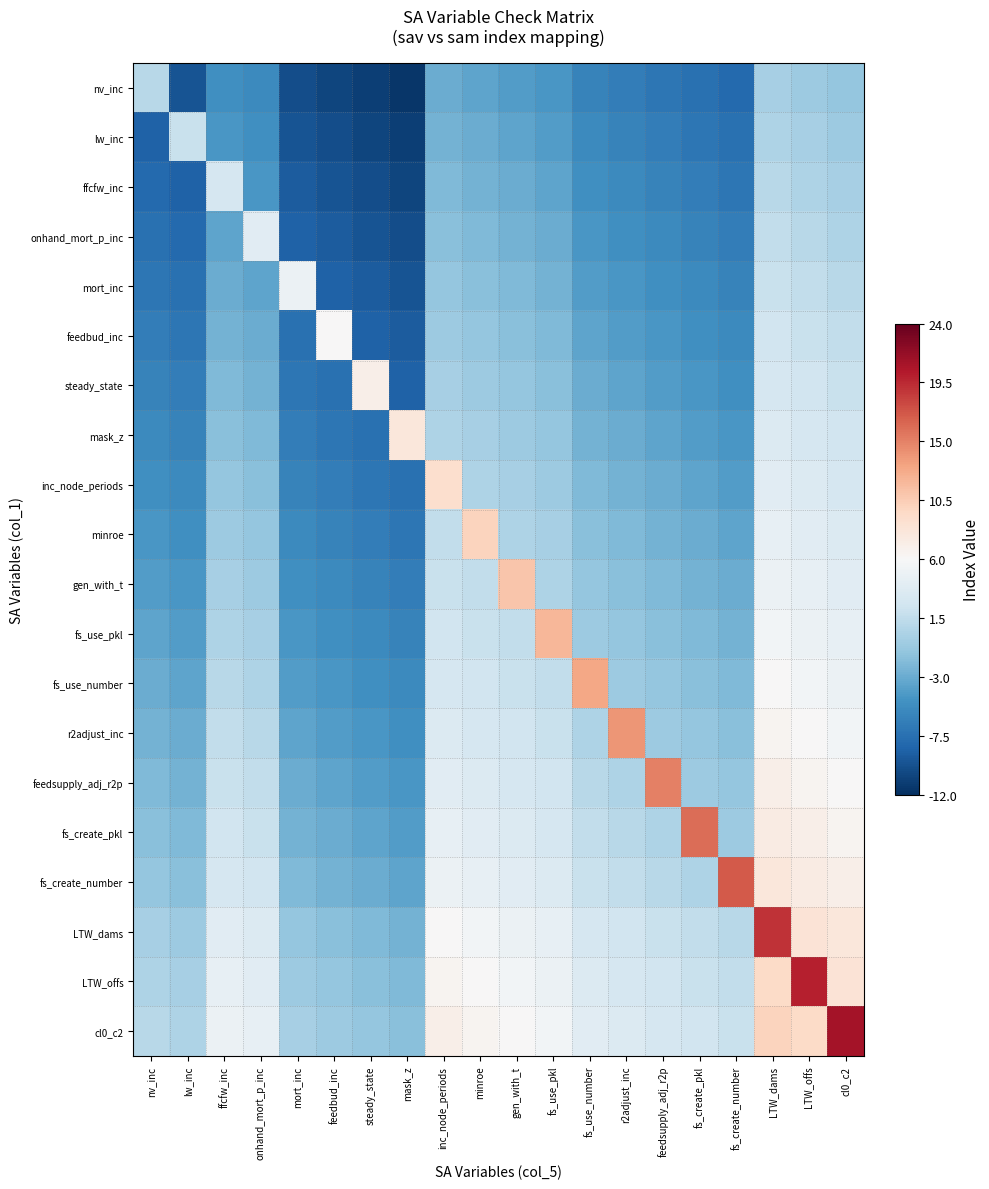

Reading left to right, extract all data points from this chart.

nv_inc: nv_inc=1.0	lw_inc=-9.5	ffcfw_inc=-5.0	onhand_mort_p_inc=-5.5	mort_inc=-10.0	feedbud_inc=-10.5	steady_state=-11.0	mask_z=-11.5	inc_node_periods=-3.0	minroe=-3.5	gen_with_t=-4.0	fs_use_pkl=-4.5	fs_use_number=-6.0	r2adjust_inc=-6.5	feedsupply_adj_r2p=-7.0	fs_create_pkl=-7.5	fs_create_number=-8.0	LTW_dams=0.0	LTW_offs=-0.5	cl0_c2=-1.0
lw_inc: nv_inc=-8.5	lw_inc=2.0	ffcfw_inc=-4.5	onhand_mort_p_inc=-5.0	mort_inc=-9.5	feedbud_inc=-10.0	steady_state=-10.5	mask_z=-11.0	inc_node_periods=-2.5	minroe=-3.0	gen_with_t=-3.5	fs_use_pkl=-4.0	fs_use_number=-5.5	r2adjust_inc=-6.0	feedsupply_adj_r2p=-6.5	fs_create_pkl=-7.0	fs_create_number=-7.5	LTW_dams=0.5	LTW_offs=0.0	cl0_c2=-0.5
ffcfw_inc: nv_inc=-8.0	lw_inc=-8.5	ffcfw_inc=3.0	onhand_mort_p_inc=-4.5	mort_inc=-9.0	feedbud_inc=-9.5	steady_state=-10.0	mask_z=-10.5	inc_node_periods=-2.0	minroe=-2.5	gen_with_t=-3.0	fs_use_pkl=-3.5	fs_use_number=-5.0	r2adjust_inc=-5.5	feedsupply_adj_r2p=-6.0	fs_create_pkl=-6.5	fs_create_number=-7.0	LTW_dams=1.0	LTW_offs=0.5	cl0_c2=0.0
onhand_mort_p_inc: nv_inc=-7.5	lw_inc=-8.0	ffcfw_inc=-3.5	onhand_mort_p_inc=4.0	mort_inc=-8.5	feedbud_inc=-9.0	steady_state=-9.5	mask_z=-10.0	inc_node_periods=-1.5	minroe=-2.0	gen_with_t=-2.5	fs_use_pkl=-3.0	fs_use_number=-4.5	r2adjust_inc=-5.0	feedsupply_adj_r2p=-5.5	fs_create_pkl=-6.0	fs_create_number=-6.5	LTW_dams=1.5	LTW_offs=1.0	cl0_c2=0.5
mort_inc: nv_inc=-7.0	lw_inc=-7.5	ffcfw_inc=-3.0	onhand_mort_p_inc=-3.5	mort_inc=5.0	feedbud_inc=-8.5	steady_state=-9.0	mask_z=-9.5	inc_node_periods=-1.0	minroe=-1.5	gen_with_t=-2.0	fs_use_pkl=-2.5	fs_use_number=-4.0	r2adjust_inc=-4.5	feedsupply_adj_r2p=-5.0	fs_create_pkl=-5.5	fs_create_number=-6.0	LTW_dams=2.0	LTW_offs=1.5	cl0_c2=1.0
feedbud_inc: nv_inc=-6.5	lw_inc=-7.0	ffcfw_inc=-2.5	onhand_mort_p_inc=-3.0	mort_inc=-7.5	feedbud_inc=6.0	steady_state=-8.5	mask_z=-9.0	inc_node_periods=-0.5	minroe=-1.0	gen_with_t=-1.5	fs_use_pkl=-2.0	fs_use_number=-3.5	r2adjust_inc=-4.0	feedsupply_adj_r2p=-4.5	fs_create_pkl=-5.0	fs_create_number=-5.5	LTW_dams=2.5	LTW_offs=2.0	cl0_c2=1.5
steady_state: nv_inc=-6.0	lw_inc=-6.5	ffcfw_inc=-2.0	onhand_mort_p_inc=-2.5	mort_inc=-7.0	feedbud_inc=-7.5	steady_state=7.0	mask_z=-8.5	inc_node_periods=0.0	minroe=-0.5	gen_with_t=-1.0	fs_use_pkl=-1.5	fs_use_number=-3.0	r2adjust_inc=-3.5	feedsupply_adj_r2p=-4.0	fs_create_pkl=-4.5	fs_create_number=-5.0	LTW_dams=3.0	LTW_offs=2.5	cl0_c2=2.0
mask_z: nv_inc=-5.5	lw_inc=-6.0	ffcfw_inc=-1.5	onhand_mort_p_inc=-2.0	mort_inc=-6.5	feedbud_inc=-7.0	steady_state=-7.5	mask_z=8.0	inc_node_periods=0.5	minroe=0.0	gen_with_t=-0.5	fs_use_pkl=-1.0	fs_use_number=-2.5	r2adjust_inc=-3.0	feedsupply_adj_r2p=-3.5	fs_create_pkl=-4.0	fs_create_number=-4.5	LTW_dams=3.5	LTW_offs=3.0	cl0_c2=2.5
inc_node_periods: nv_inc=-5.0	lw_inc=-5.5	ffcfw_inc=-1.0	onhand_mort_p_inc=-1.5	mort_inc=-6.0	feedbud_inc=-6.5	steady_state=-7.0	mask_z=-7.5	inc_node_periods=9.0	minroe=0.5	gen_with_t=0.0	fs_use_pkl=-0.5	fs_use_number=-2.0	r2adjust_inc=-2.5	feedsupply_adj_r2p=-3.0	fs_create_pkl=-3.5	fs_create_number=-4.0	LTW_dams=4.0	LTW_offs=3.5	cl0_c2=3.0
minroe: nv_inc=-4.5	lw_inc=-5.0	ffcfw_inc=-0.5	onhand_mort_p_inc=-1.0	mort_inc=-5.5	feedbud_inc=-6.0	steady_state=-6.5	mask_z=-7.0	inc_node_periods=1.5	minroe=10.0	gen_with_t=0.5	fs_use_pkl=0.0	fs_use_number=-1.5	r2adjust_inc=-2.0	feedsupply_adj_r2p=-2.5	fs_create_pkl=-3.0	fs_create_number=-3.5	LTW_dams=4.5	LTW_offs=4.0	cl0_c2=3.5
gen_with_t: nv_inc=-4.0	lw_inc=-4.5	ffcfw_inc=0.0	onhand_mort_p_inc=-0.5	mort_inc=-5.0	feedbud_inc=-5.5	steady_state=-6.0	mask_z=-6.5	inc_node_periods=2.0	minroe=1.5	gen_with_t=11.0	fs_use_pkl=0.5	fs_use_number=-1.0	r2adjust_inc=-1.5	feedsupply_adj_r2p=-2.0	fs_create_pkl=-2.5	fs_create_number=-3.0	LTW_dams=5.0	LTW_offs=4.5	cl0_c2=4.0
fs_use_pkl: nv_inc=-3.5	lw_inc=-4.0	ffcfw_inc=0.5	onhand_mort_p_inc=0.0	mort_inc=-4.5	feedbud_inc=-5.0	steady_state=-5.5	mask_z=-6.0	inc_node_periods=2.5	minroe=2.0	gen_with_t=1.5	fs_use_pkl=12.0	fs_use_number=-0.5	r2adjust_inc=-1.0	feedsupply_adj_r2p=-1.5	fs_create_pkl=-2.0	fs_create_number=-2.5	LTW_dams=5.5	LTW_offs=5.0	cl0_c2=4.5
fs_use_number: nv_inc=-3.0	lw_inc=-3.5	ffcfw_inc=1.0	onhand_mort_p_inc=0.5	mort_inc=-4.0	feedbud_inc=-4.5	steady_state=-5.0	mask_z=-5.5	inc_node_periods=3.0	minroe=2.5	gen_with_t=2.0	fs_use_pkl=1.5	fs_use_number=13.0	r2adjust_inc=-0.5	feedsupply_adj_r2p=-1.0	fs_create_pkl=-1.5	fs_create_number=-2.0	LTW_dams=6.0	LTW_offs=5.5	cl0_c2=5.0
r2adjust_inc: nv_inc=-2.5	lw_inc=-3.0	ffcfw_inc=1.5	onhand_mort_p_inc=1.0	mort_inc=-3.5	feedbud_inc=-4.0	steady_state=-4.5	mask_z=-5.0	inc_node_periods=3.5	minroe=3.0	gen_with_t=2.5	fs_use_pkl=2.0	fs_use_number=0.5	r2adjust_inc=14.0	feedsupply_adj_r2p=-0.5	fs_create_pkl=-1.0	fs_create_number=-1.5	LTW_dams=6.5	LTW_offs=6.0	cl0_c2=5.5
feedsupply_adj_r2p: nv_inc=-2.0	lw_inc=-2.5	ffcfw_inc=2.0	onhand_mort_p_inc=1.5	mort_inc=-3.0	feedbud_inc=-3.5	steady_state=-4.0	mask_z=-4.5	inc_node_periods=4.0	minroe=3.5	gen_with_t=3.0	fs_use_pkl=2.5	fs_use_number=1.0	r2adjust_inc=0.5	feedsupply_adj_r2p=15.0	fs_create_pkl=-0.5	fs_create_number=-1.0	LTW_dams=7.0	LTW_offs=6.5	cl0_c2=6.0
fs_create_pkl: nv_inc=-1.5	lw_inc=-2.0	ffcfw_inc=2.5	onhand_mort_p_inc=2.0	mort_inc=-2.5	feedbud_inc=-3.0	steady_state=-3.5	mask_z=-4.0	inc_node_periods=4.5	minroe=4.0	gen_with_t=3.5	fs_use_pkl=3.0	fs_use_number=1.5	r2adjust_inc=1.0	feedsupply_adj_r2p=0.5	fs_create_pkl=16.0	fs_create_number=-0.5	LTW_dams=7.5	LTW_offs=7.0	cl0_c2=6.5
fs_create_number: nv_inc=-1.0	lw_inc=-1.5	ffcfw_inc=3.0	onhand_mort_p_inc=2.5	mort_inc=-2.0	feedbud_inc=-2.5	steady_state=-3.0	mask_z=-3.5	inc_node_periods=5.0	minroe=4.5	gen_with_t=4.0	fs_use_pkl=3.5	fs_use_number=2.0	r2adjust_inc=1.5	feedsupply_adj_r2p=1.0	fs_create_pkl=0.5	fs_create_number=17.0	LTW_dams=8.0	LTW_offs=7.5	cl0_c2=7.0
LTW_dams: nv_inc=0.0	lw_inc=-0.5	ffcfw_inc=4.0	onhand_mort_p_inc=3.5	mort_inc=-1.0	feedbud_inc=-1.5	steady_state=-2.0	mask_z=-2.5	inc_node_periods=6.0	minroe=5.5	gen_with_t=5.0	fs_use_pkl=4.5	fs_use_number=3.0	r2adjust_inc=2.5	feedsupply_adj_r2p=2.0	fs_create_pkl=1.5	fs_create_number=1.0	LTW_dams=19.0	LTW_offs=8.5	cl0_c2=8.0
LTW_offs: nv_inc=0.5	lw_inc=0.0	ffcfw_inc=4.5	onhand_mort_p_inc=4.0	mort_inc=-0.5	feedbud_inc=-1.0	steady_state=-1.5	mask_z=-2.0	inc_node_periods=6.5	minroe=6.0	gen_with_t=5.5	fs_use_pkl=5.0	fs_use_number=3.5	r2adjust_inc=3.0	feedsupply_adj_r2p=2.5	fs_create_pkl=2.0	fs_create_number=1.5	LTW_dams=9.5	LTW_offs=20.0	cl0_c2=8.5
cl0_c2: nv_inc=1.0	lw_inc=0.5	ffcfw_inc=5.0	onhand_mort_p_inc=4.5	mort_inc=0.0	feedbud_inc=-0.5	steady_state=-1.0	mask_z=-1.5	inc_node_periods=7.0	minroe=6.5	gen_with_t=6.0	fs_use_pkl=5.5	fs_use_number=4.0	r2adjust_inc=3.5	feedsupply_adj_r2p=3.0	fs_create_pkl=2.5	fs_create_number=2.0	LTW_dams=10.0	LTW_offs=9.5	cl0_c2=21.0